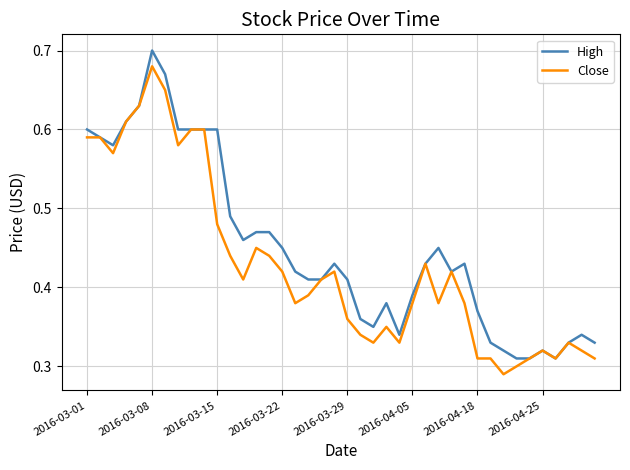

List the series in order of their peak value, highest first.

High, Close